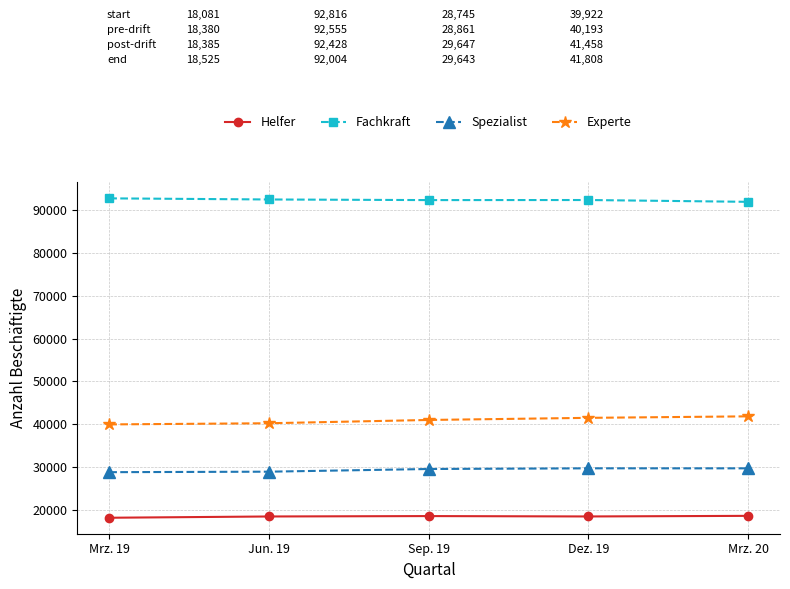

Which series has the largest total across all categories?

Fachkraft